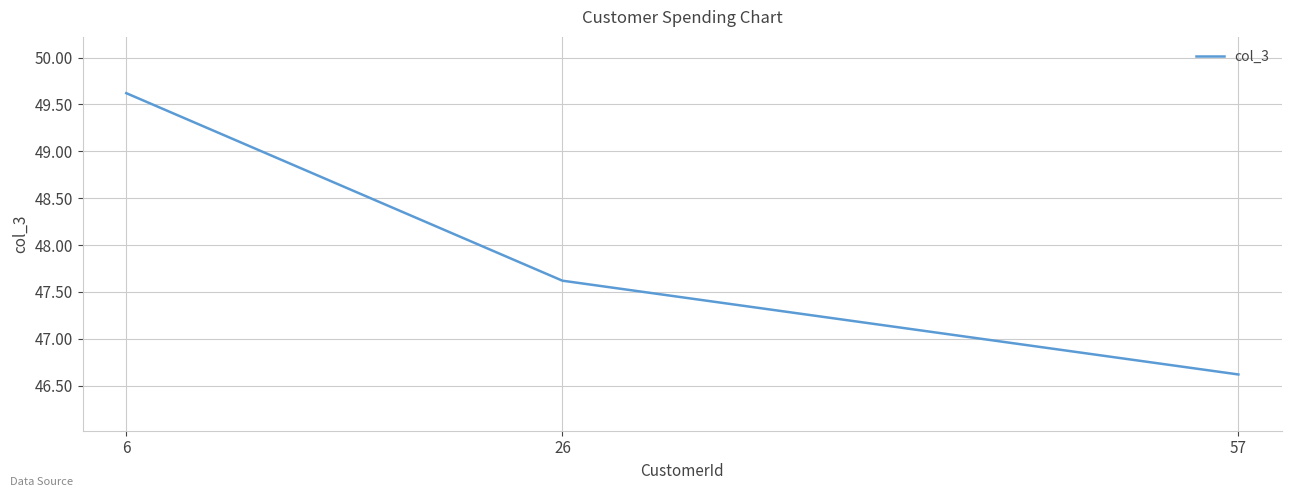

The chart shows a value of 77.0 at 26. True or false?

False